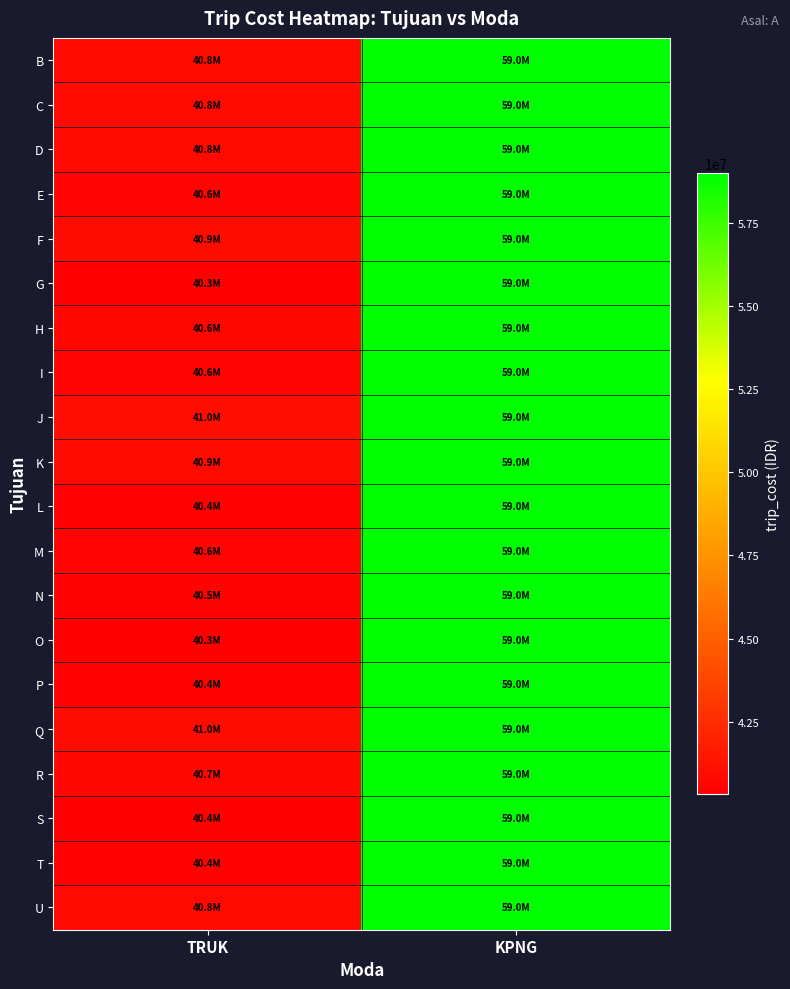

Rank the series by their maximum value, from highest to lowest.

B, C, D, E, F, G, H, I, J, K, L, M, N, O, P, Q, R, S, T, U